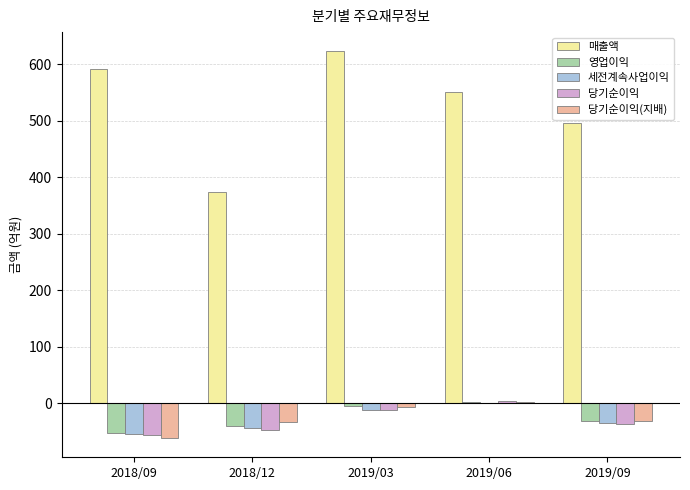

What is the maximum value shown in the chart?

623